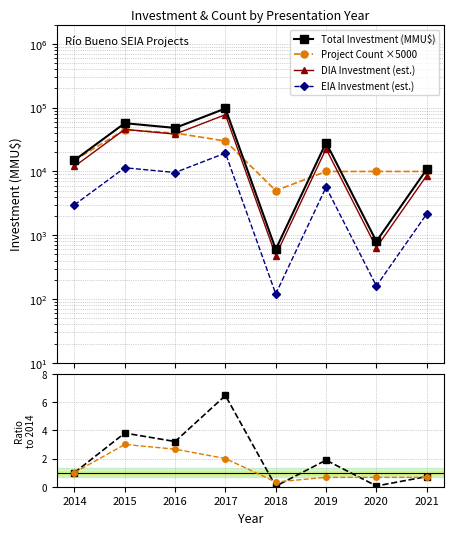

Is the value of DIA Investment (est.) at 2015 greater than the value of Total Investment (MMU$) at 2016?

No